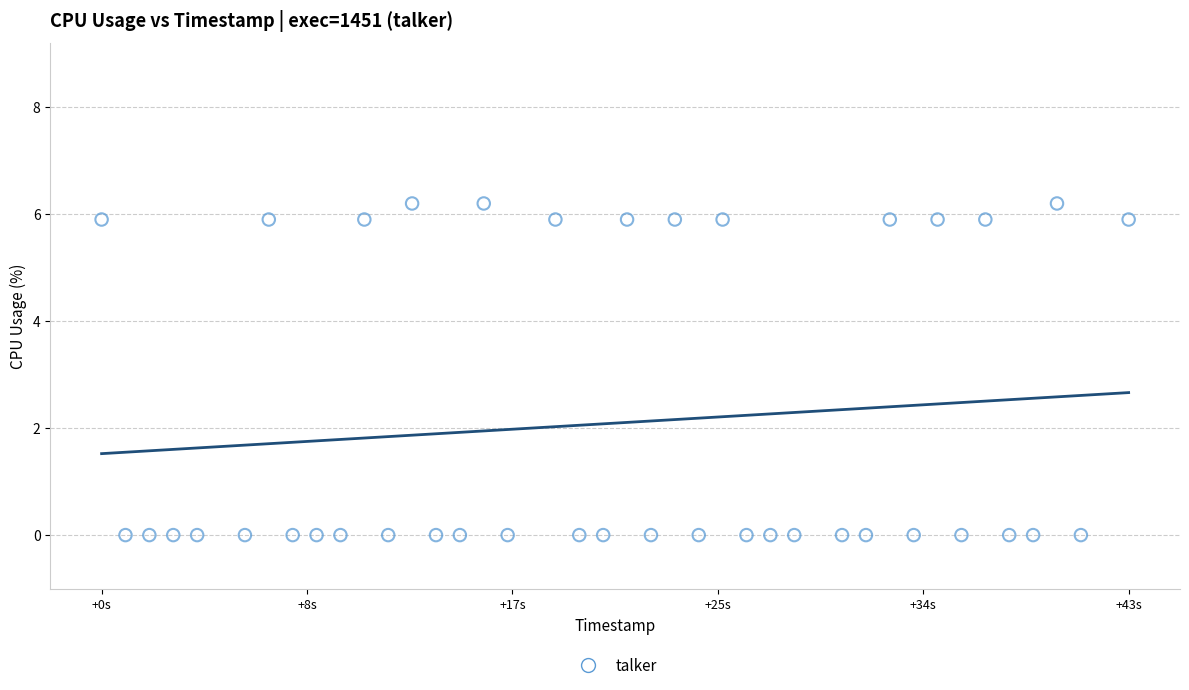

What is the range of X values (max minus min)?

43.0